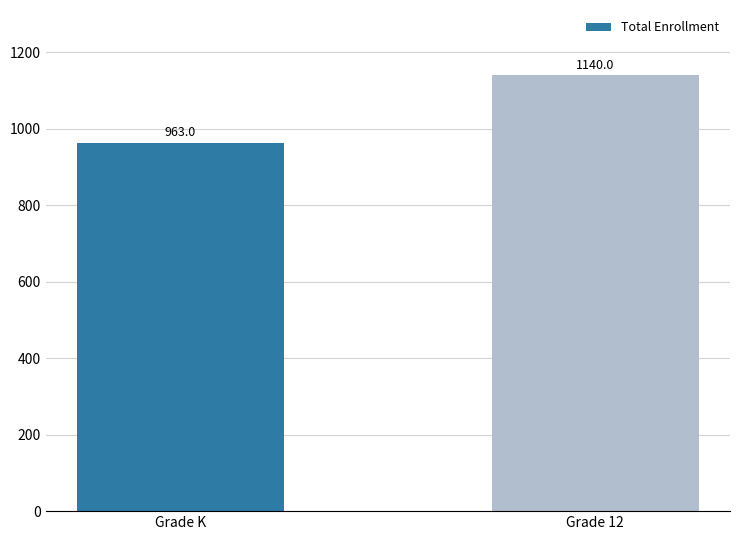

Reading left to right, transcribe all the data shown in this chart.

963	1140